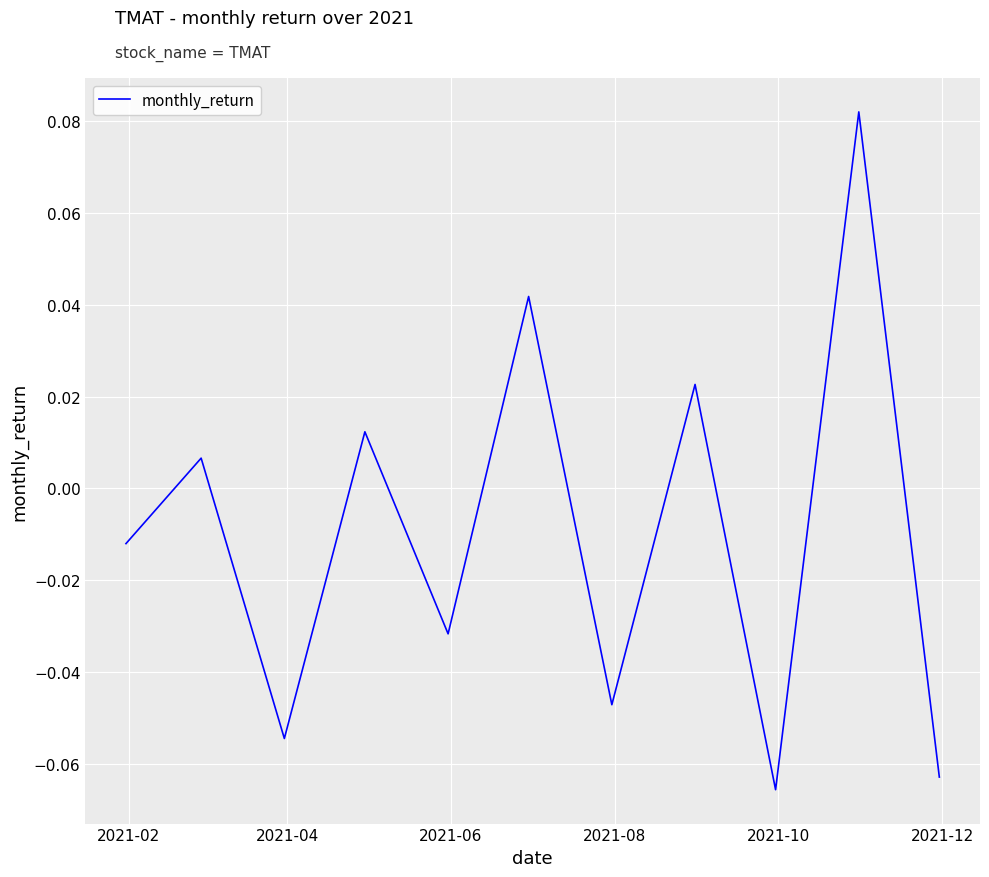

What is the sum of all values?

-0.1